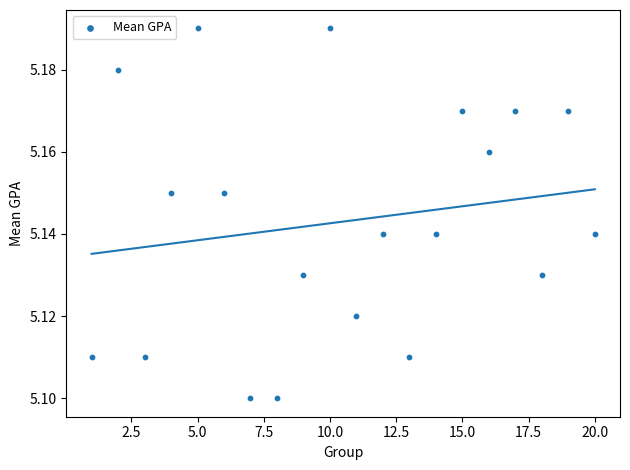

What is the range of X values (max minus min)?

19.0